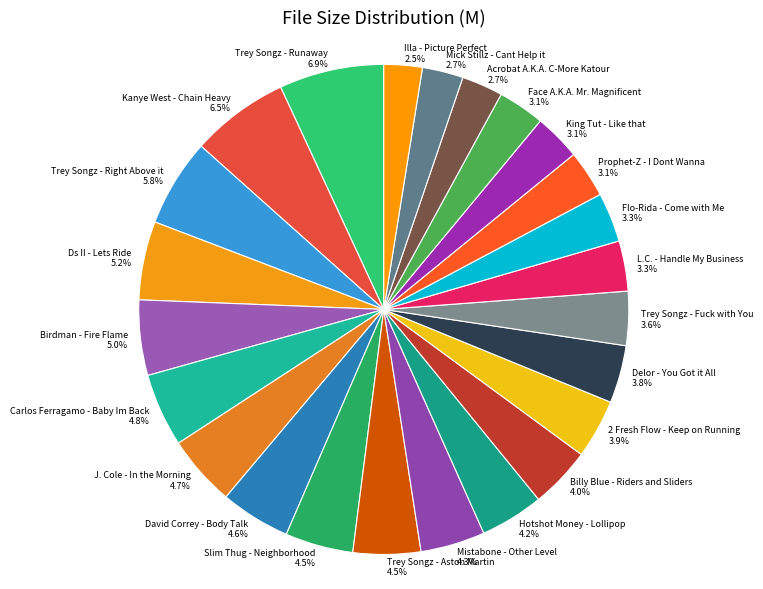

What is the ratio of the value at Carlos Ferragamo - Baby Im Back to the value at Birdman - Fire Flame?

1.0